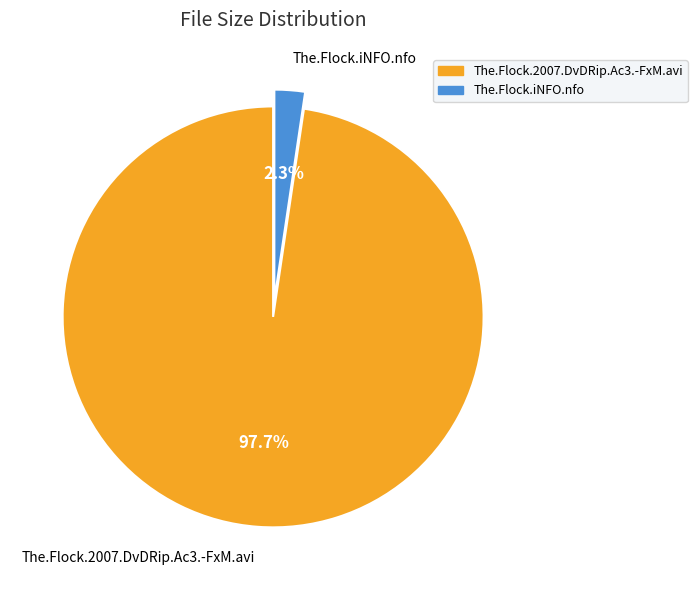

What is the largest slice in the pie chart?

The.Flock.2007.DvDRip.Ac3.-FxM.avi